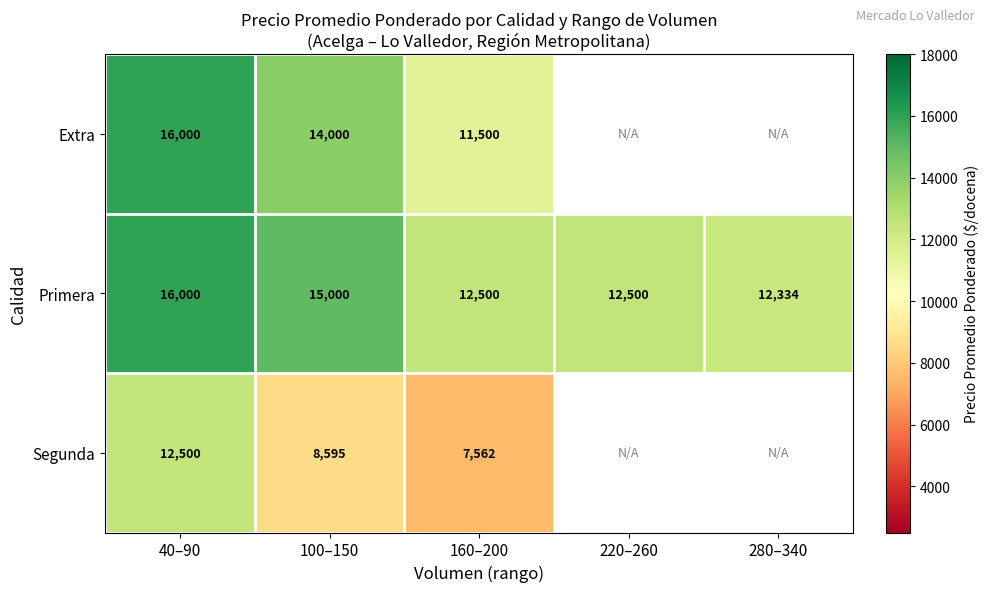

At 100–150, list the series in order from largest to smallest.

Primera, Extra, Segunda